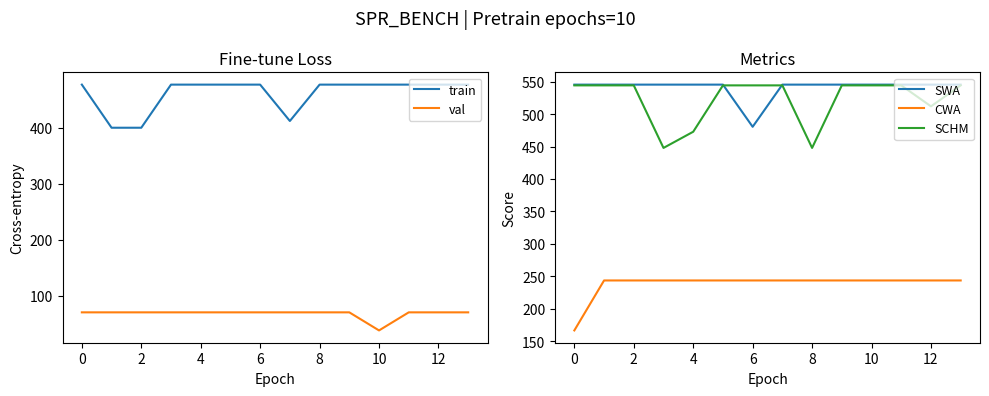

How many values in the CWA series exceed 243?

13